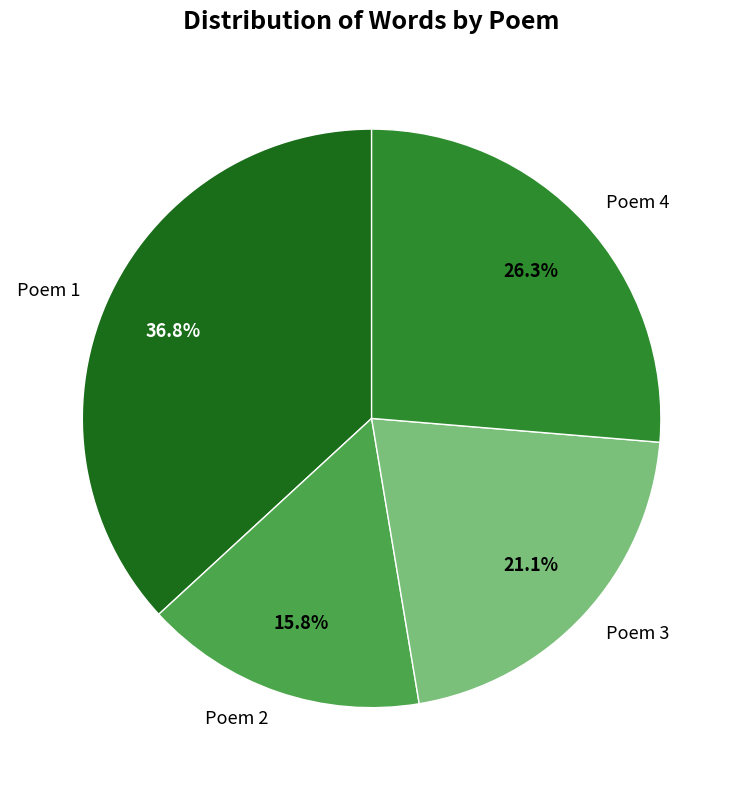

How many segments does this pie chart have?

4